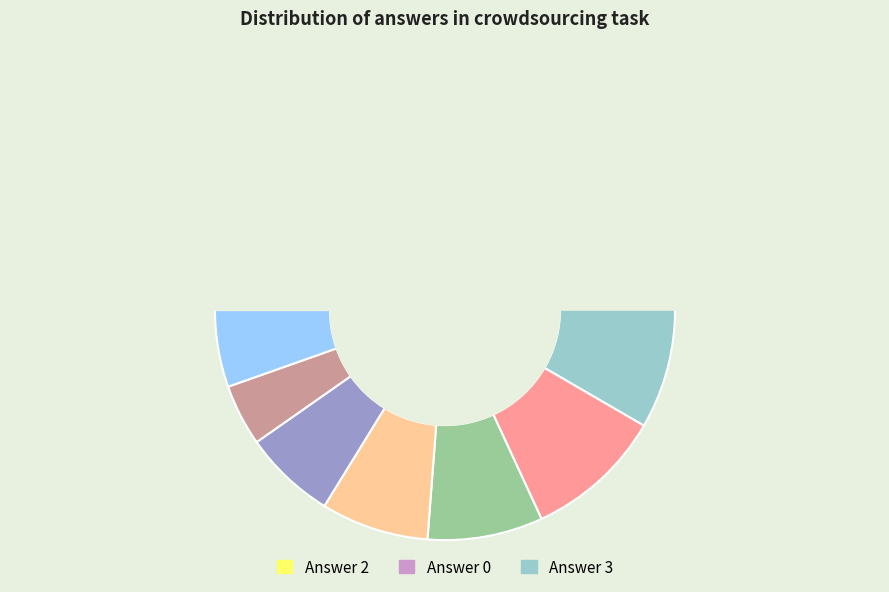

To the nearest percent, what portion does 0 represent?

15%